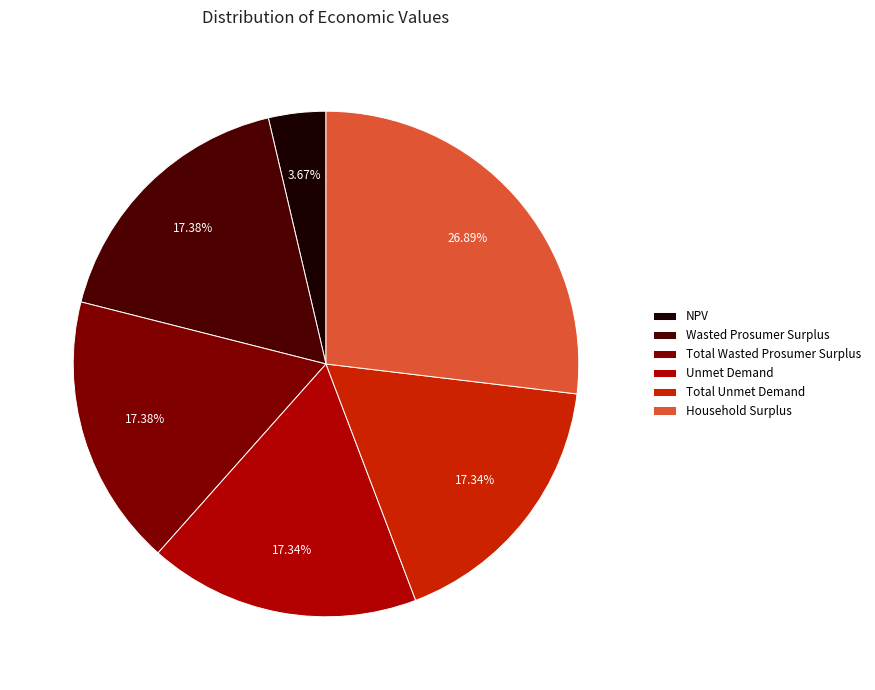

Between Unmet Demand and NPV, which is larger?

Unmet Demand